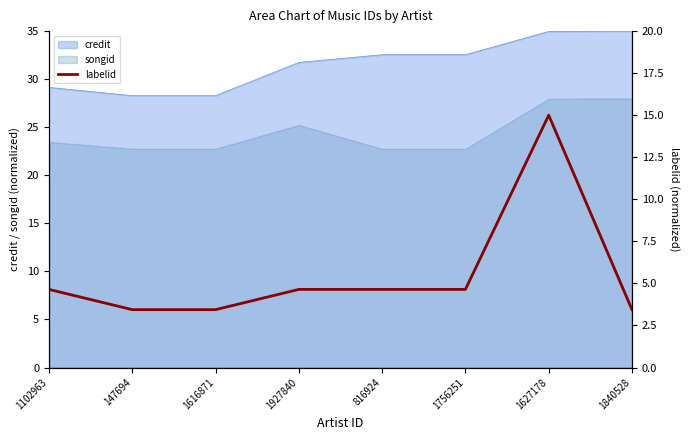

What is the minimum value for credit?

28.3